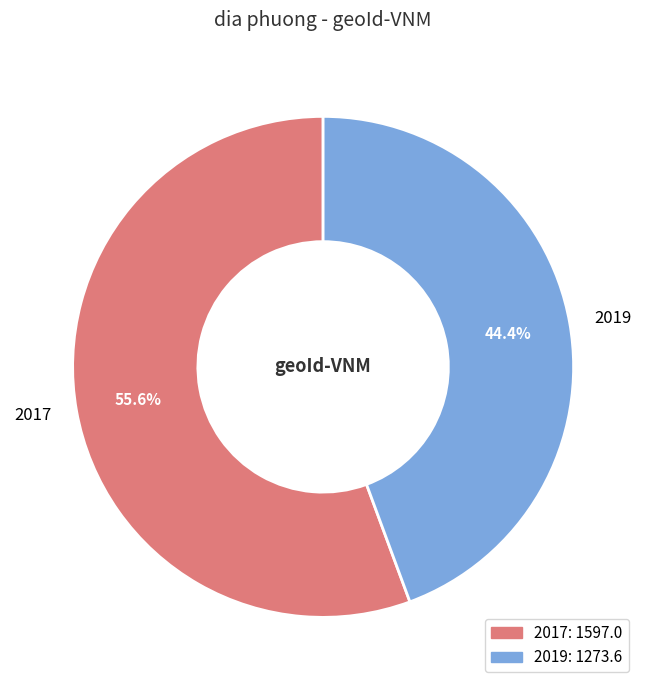

To the nearest percent, what is the difference between the largest and smallest slice percentages?

11%